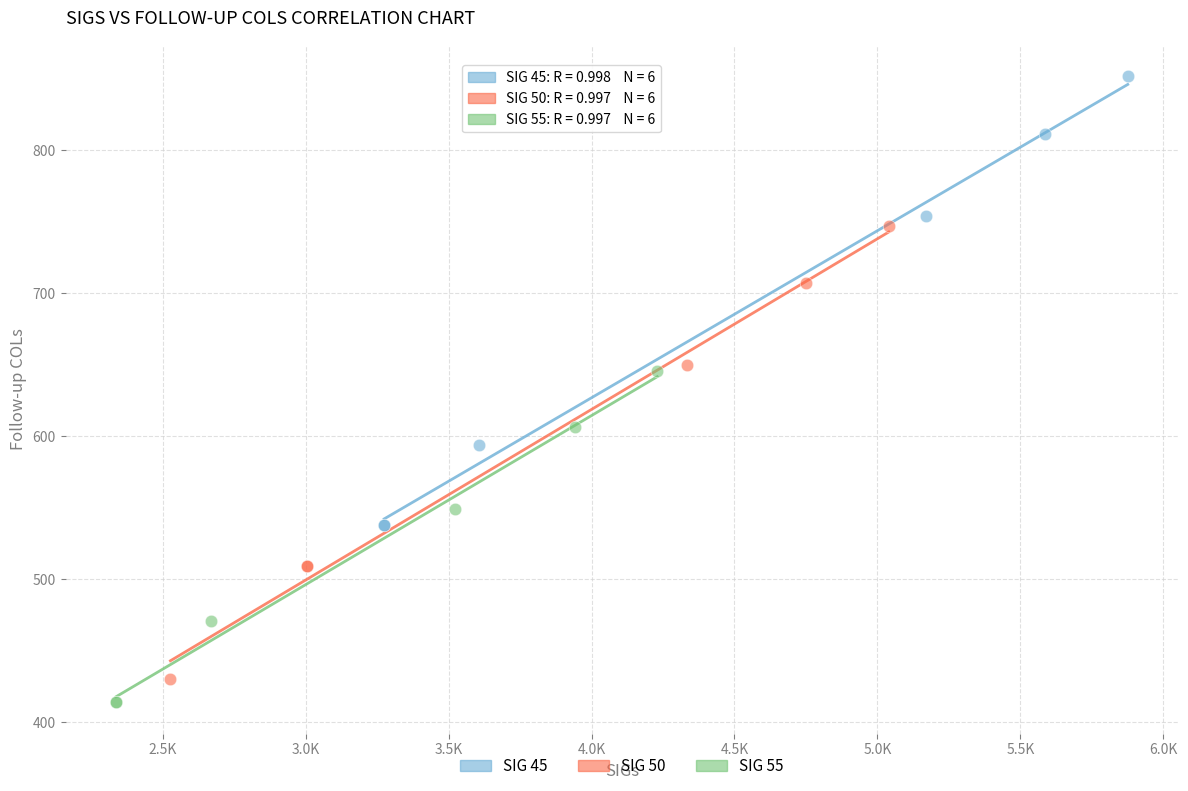

Which series reaches the maximum Y coordinate?

SIG 45